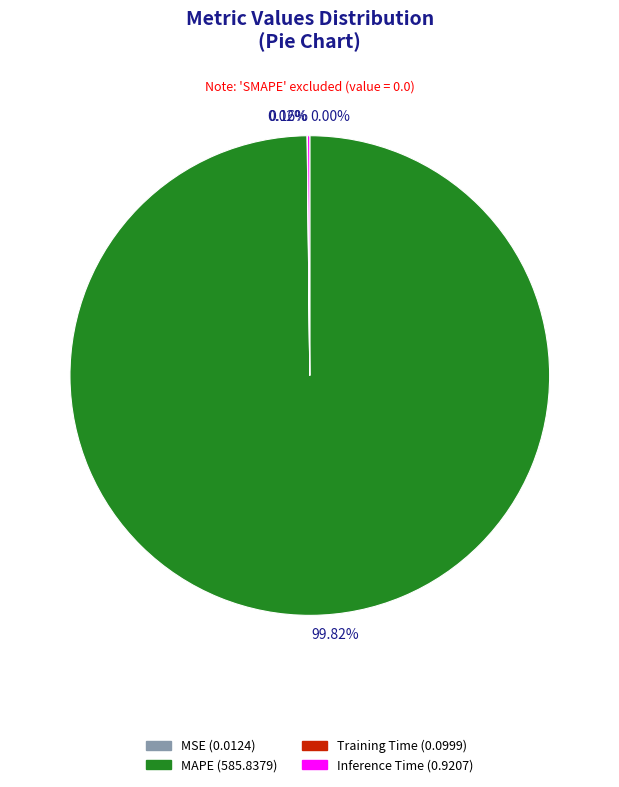

To the nearest percent, what is the difference between the largest and smallest slice percentages?

100%